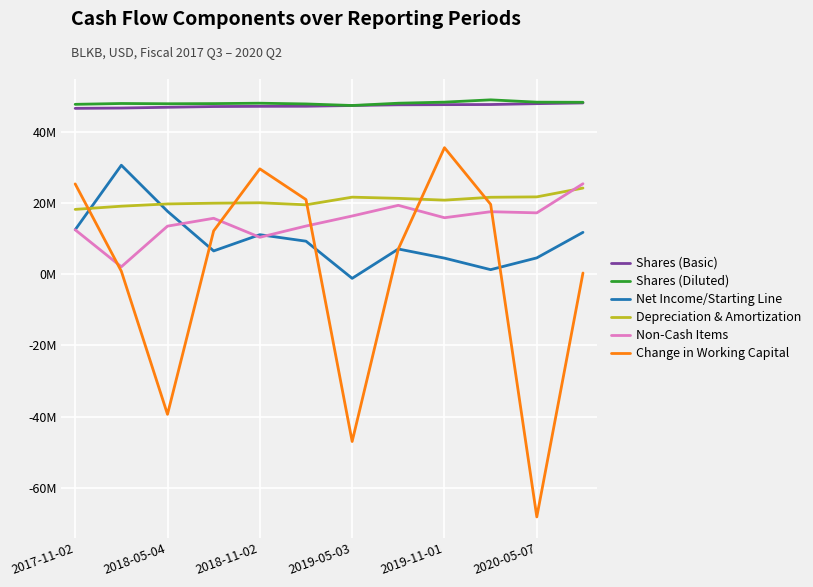

What are all the series names shown in the legend?

Shares (Basic), Shares (Diluted), Net Income/Starting Line, Depreciation & Amortization, Non-Cash Items, Change in Working Capital